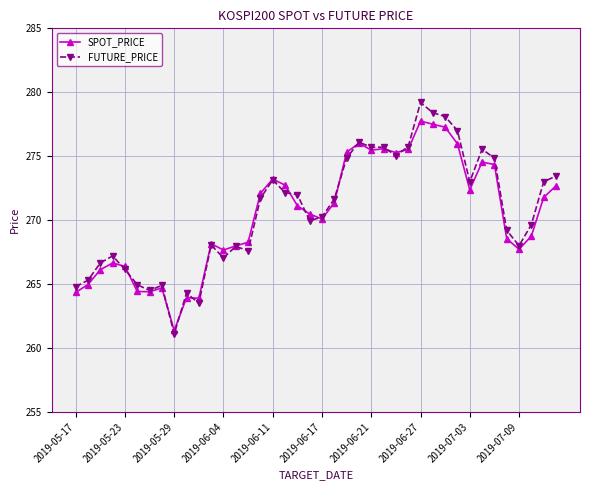

Rank the series by their maximum value, from lowest to highest.

SPOT_PRICE, FUTURE_PRICE